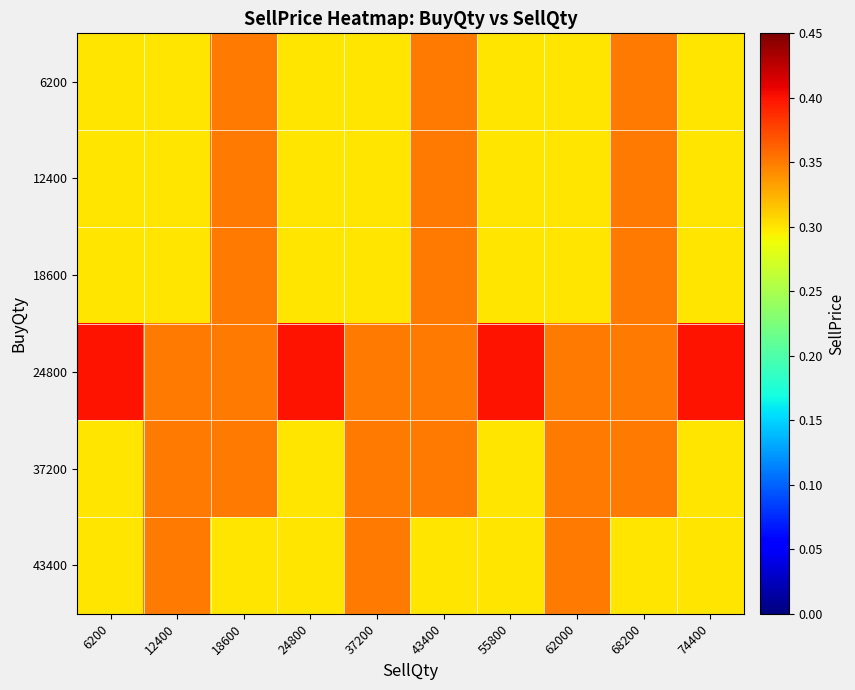

Reading left to right, transcribe all the data shown in this chart.

6200: 6200=0.3	12400=0.3	18600=0.3	24800=0.3	37200=0.3	43400=0.3	55800=0.3	62000=0.3	68200=0.3	74400=0.3
12400: 6200=0.3	12400=0.3	18600=0.3	24800=0.3	37200=0.3	43400=0.3	55800=0.3	62000=0.3	68200=0.3	74400=0.3
18600: 6200=0.3	12400=0.3	18600=0.3	24800=0.3	37200=0.3	43400=0.3	55800=0.3	62000=0.3	68200=0.3	74400=0.3
24800: 6200=0.4	12400=0.3	18600=0.3	24800=0.4	37200=0.3	43400=0.3	55800=0.4	62000=0.3	68200=0.3	74400=0.4
37200: 6200=0.3	12400=0.3	18600=0.3	24800=0.3	37200=0.3	43400=0.3	55800=0.3	62000=0.3	68200=0.3	74400=0.3
43400: 6200=0.3	12400=0.3	18600=0.3	24800=0.3	37200=0.3	43400=0.3	55800=0.3	62000=0.3	68200=0.3	74400=0.3